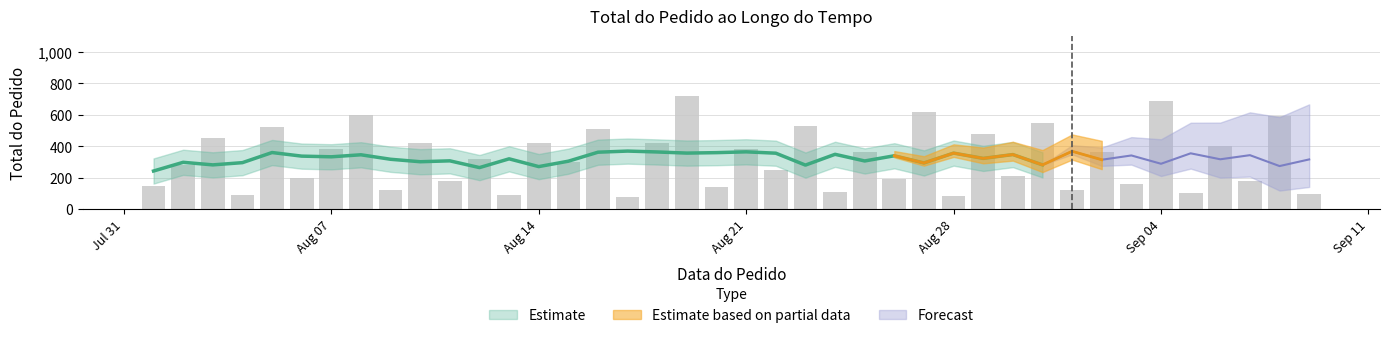

How many bars are there in total?

40